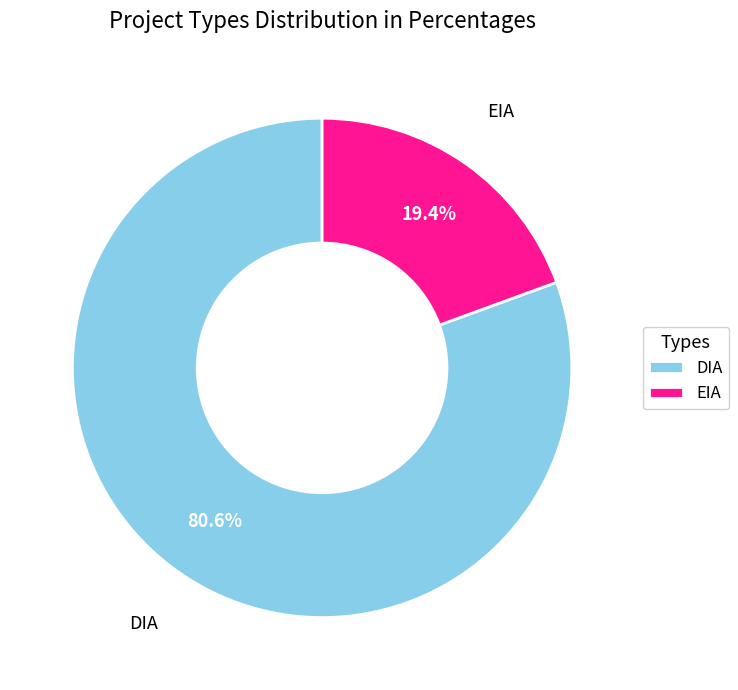

To the nearest percent, what is the combined percentage of DIA and EIA?

100%